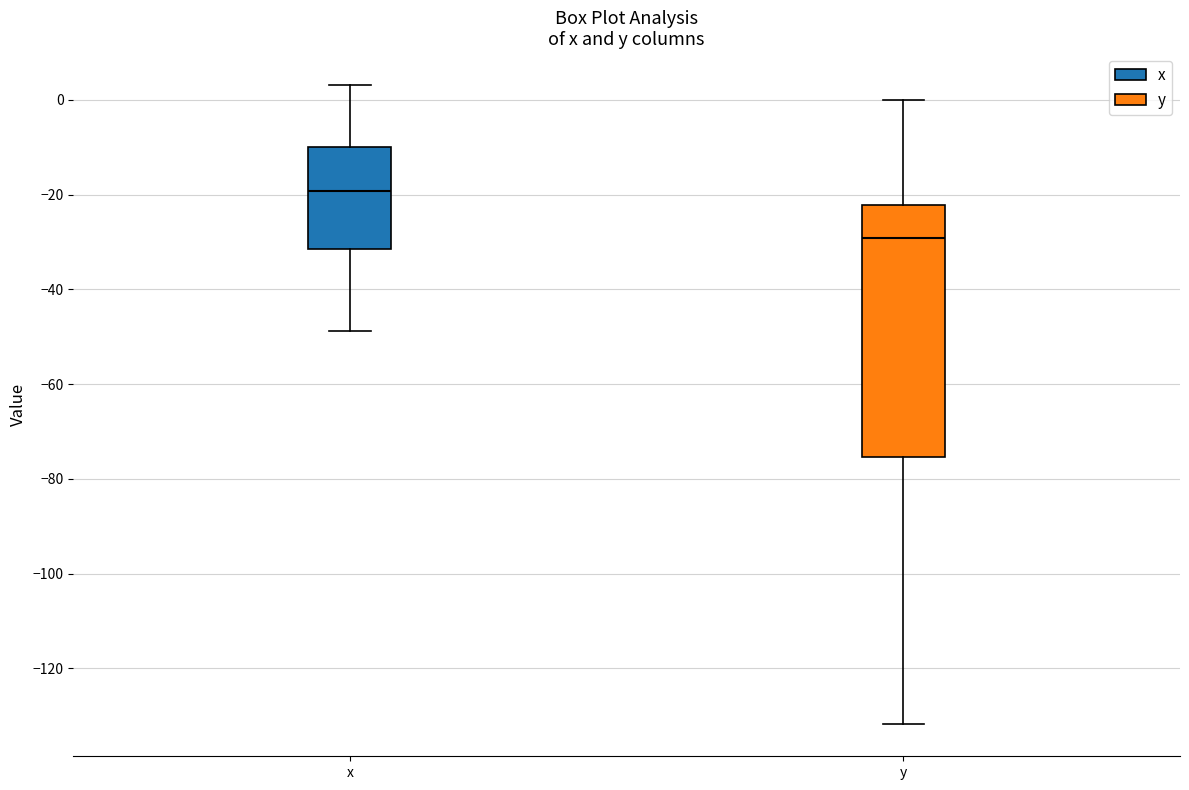

Reading left to right, transcribe this box plot: for each box, give where its median line is, the range the box spans, and where its two whiskers end, as read against the y-axis. The values are not printed on the chart, so give them approximately, as read against the axis.

x: median -20, box -32 to -10, whiskers -48 to 4
y: median -30, box -76 to -22, whiskers -132 to 0